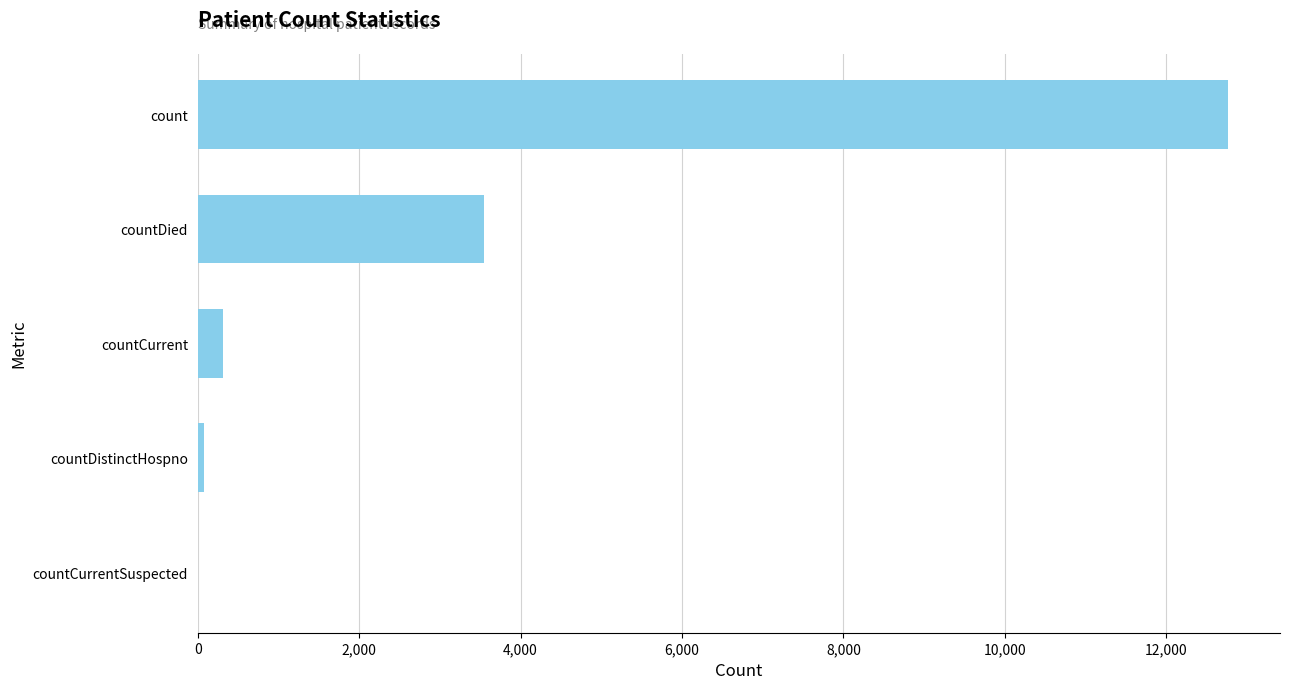

At which label is the value closest to 6385?

countDied